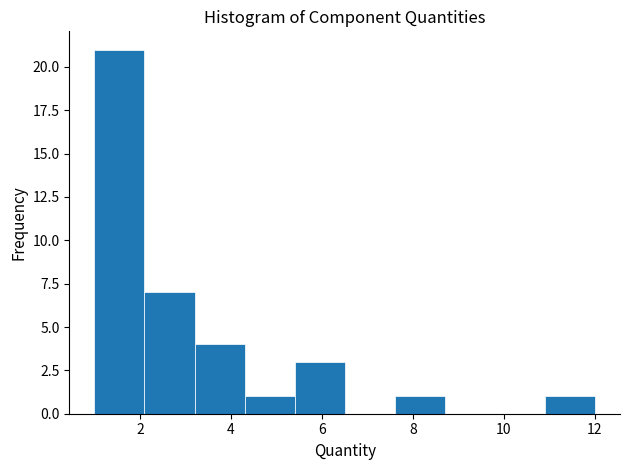

How tall is the bar that spans 3.2 to 4.3 on the x-axis? Neither the bar edges nor the heights are printed on the chart, so give them approximately, as read against the axes.

4